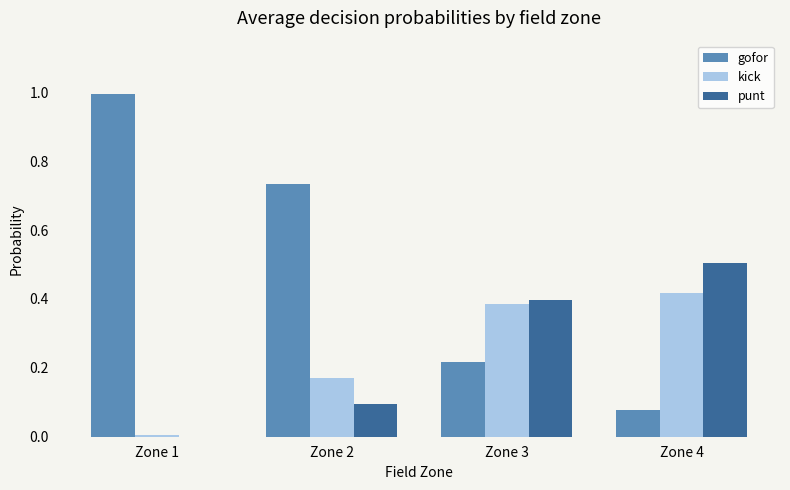

What is the total value across all series at Zone 4?

1.0